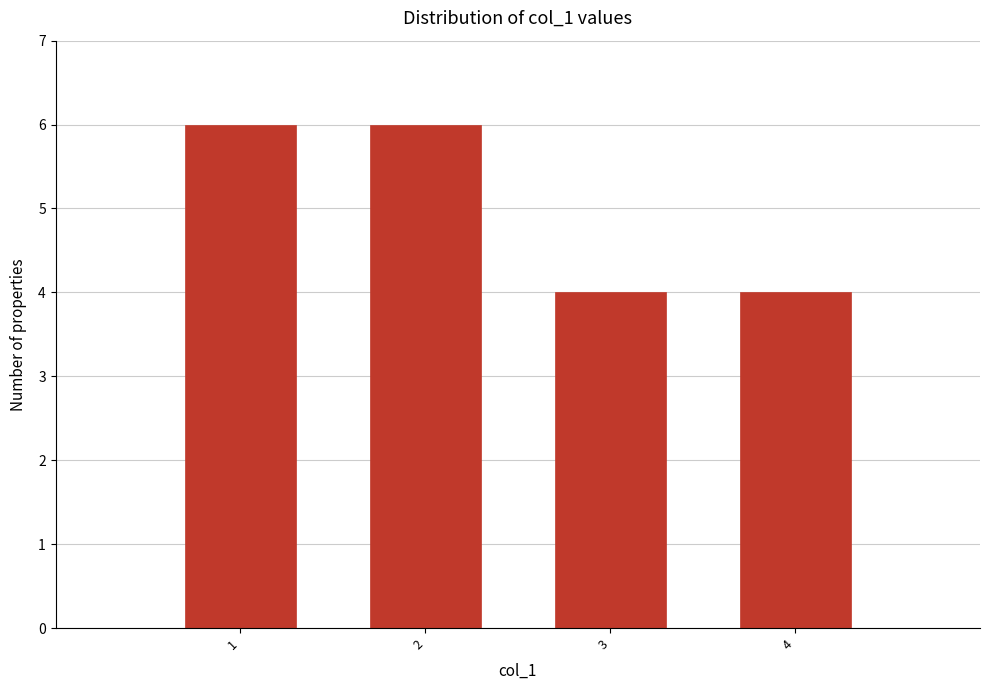

What is the height of the bar covering 3.5 to 4.5 on the x-axis? The values are not printed on the chart, so give them approximately, as read against the axis.

4